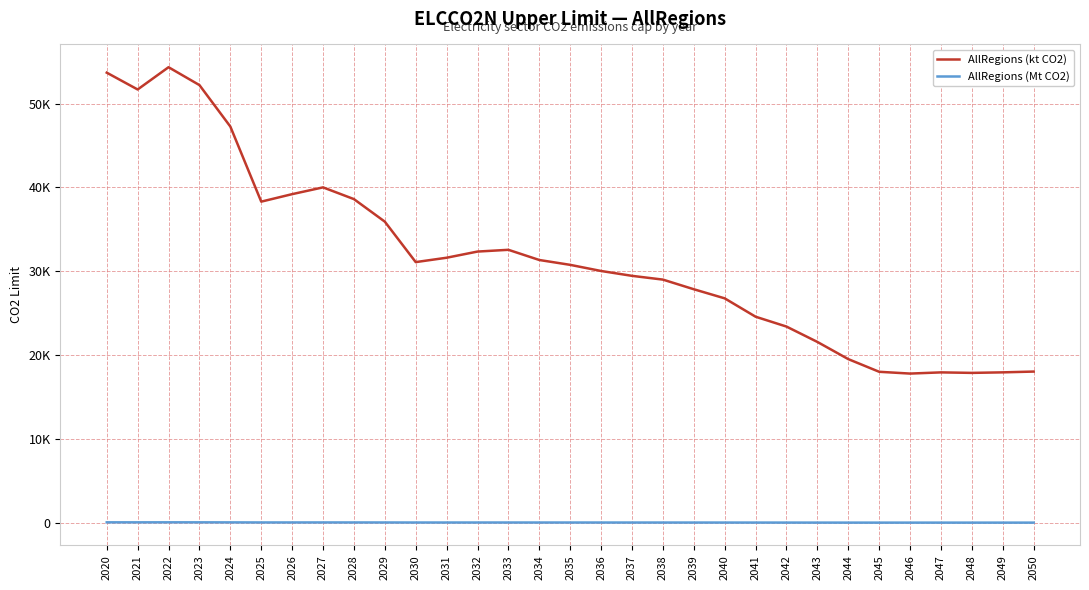

True or false: AllRegions (kt CO2) and AllRegions (Mt CO2) cross at least once.

False